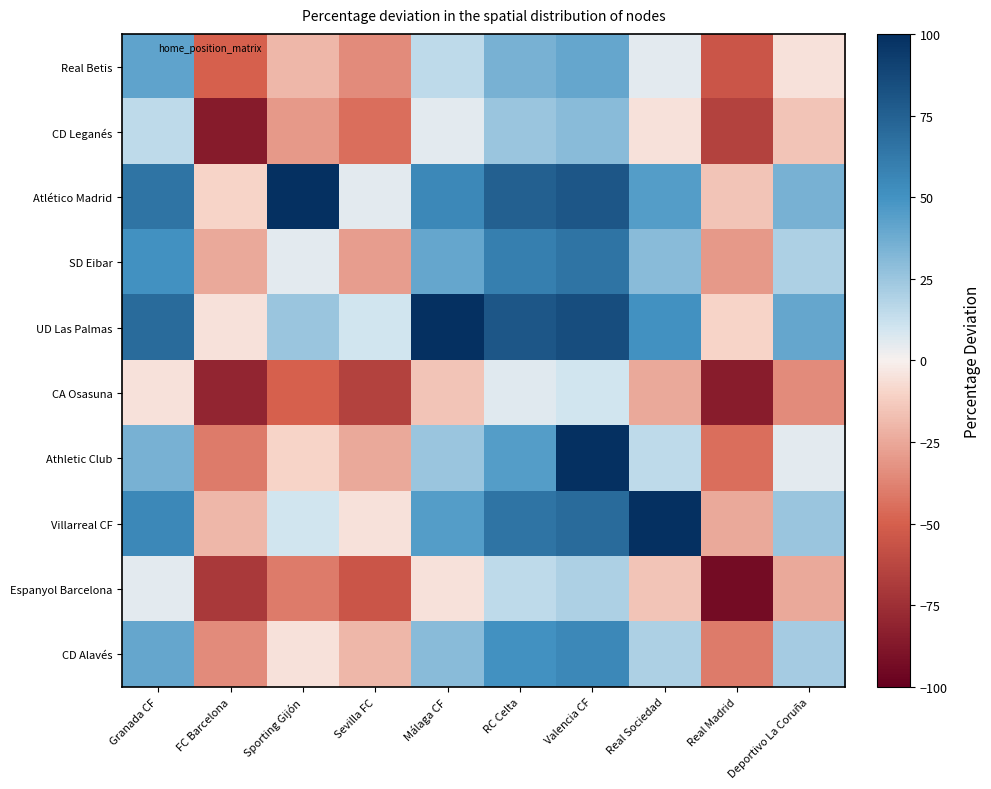

What is the minimum value shown in the chart?

-93.8